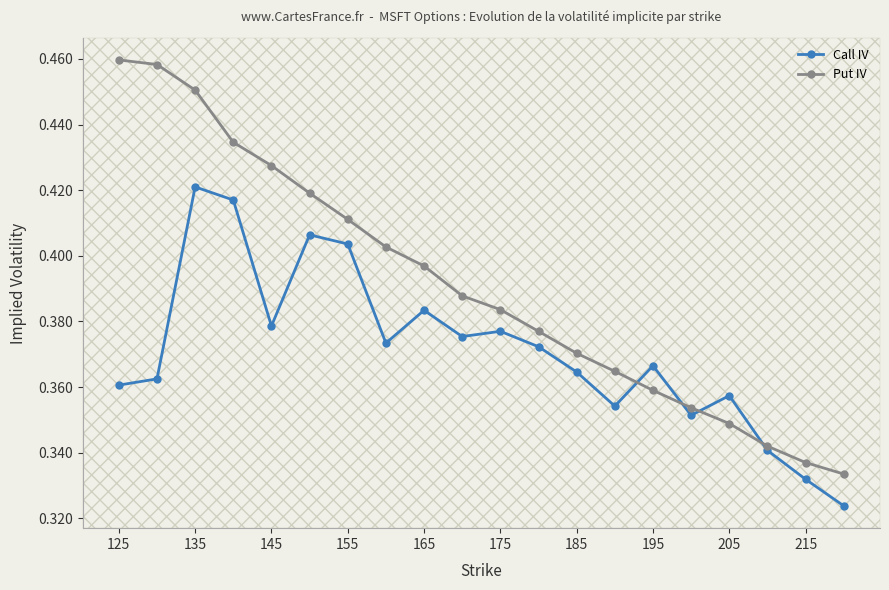

How many Call IV values are between 0 and 1?

20